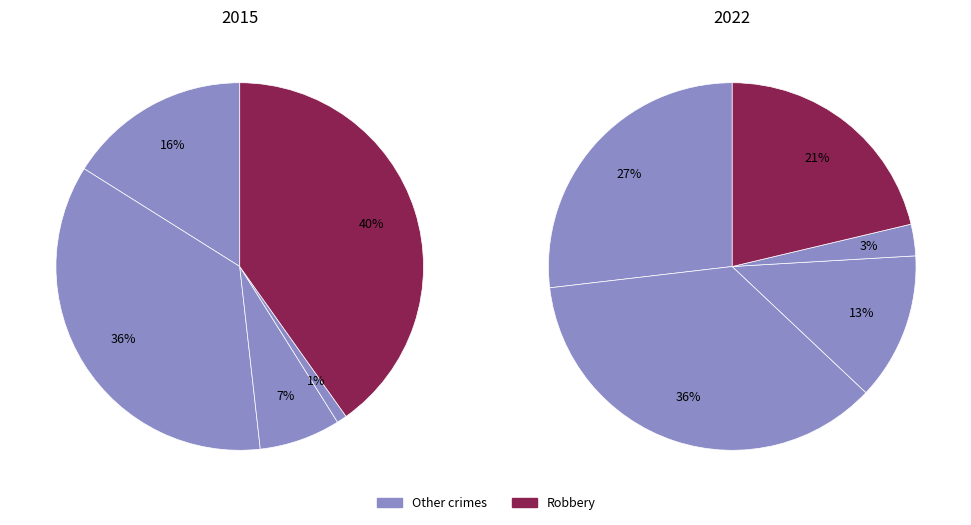

Does Robbery represent more than half of the total?

No